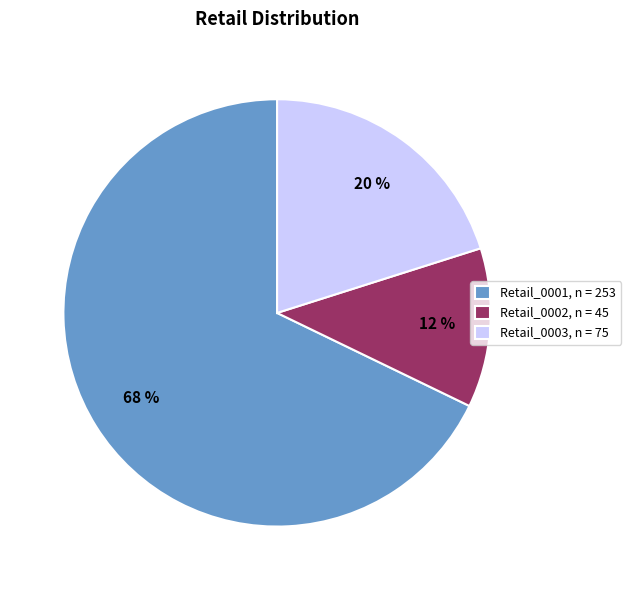

How many slices are in this pie chart?

3